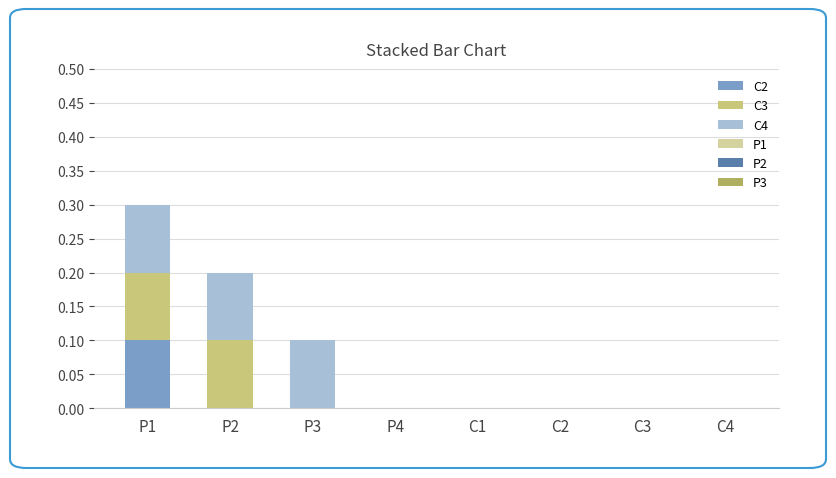

What is the total value across all series at P1?

0.3